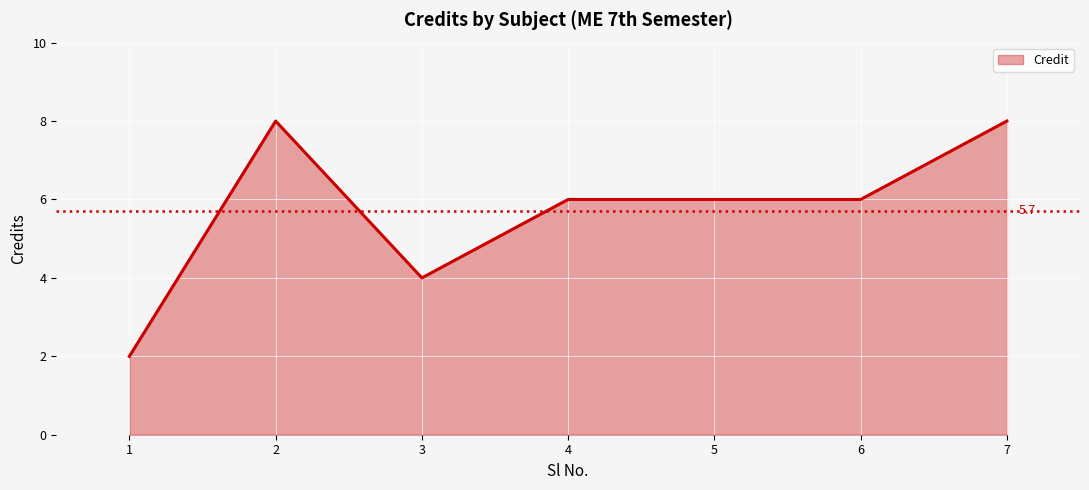

How many values are between 4 and 8?

6